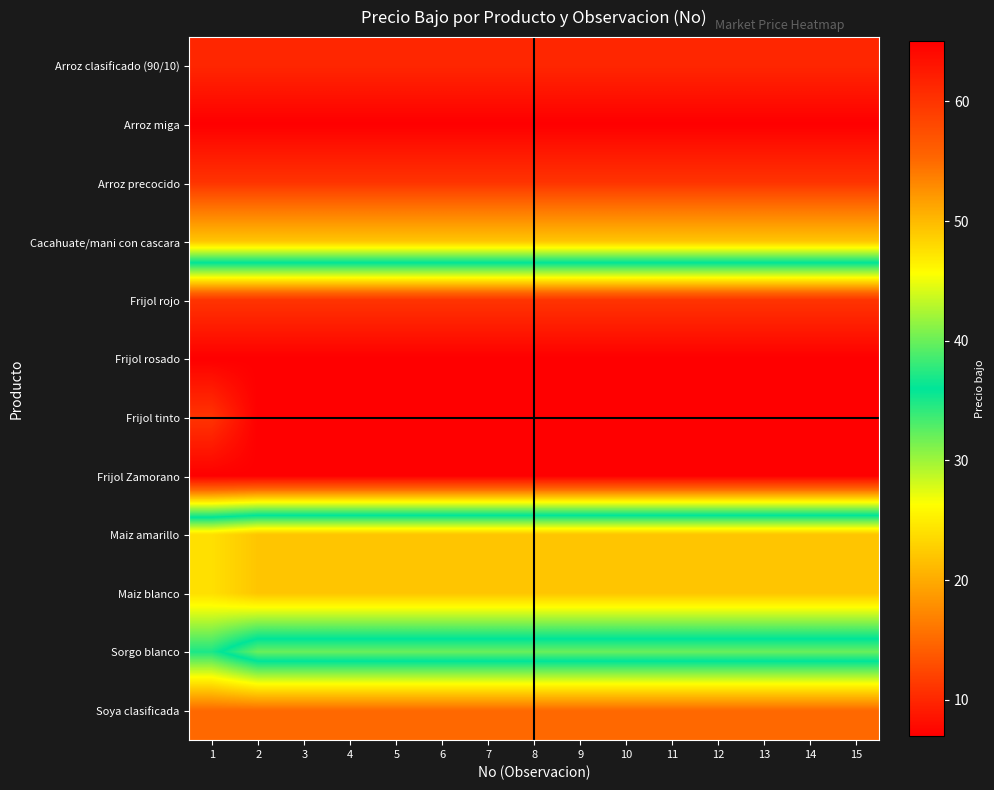

Which category has the highest value across all series?

1